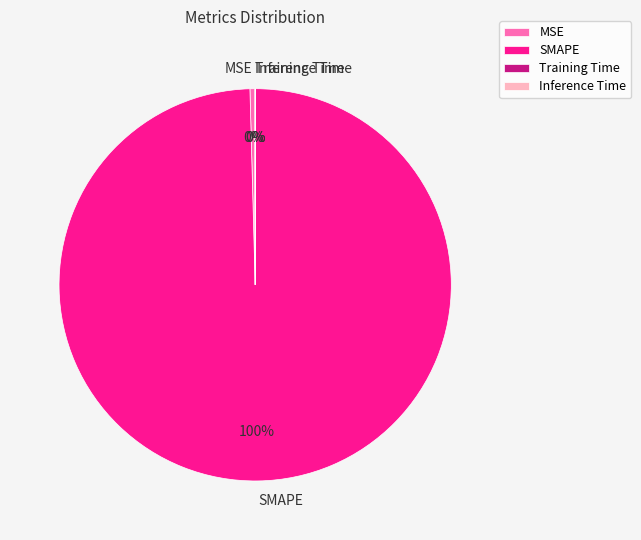

What is the largest slice in the pie chart?

SMAPE